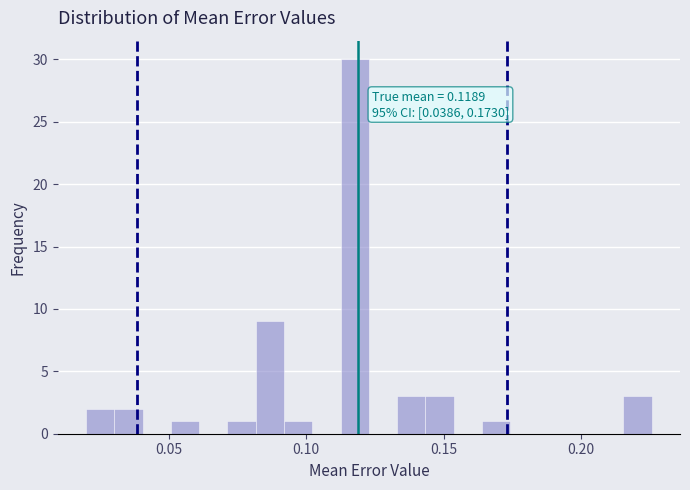

Read against the x-axis, roughly where is the centre of the tallest bar?

0.120